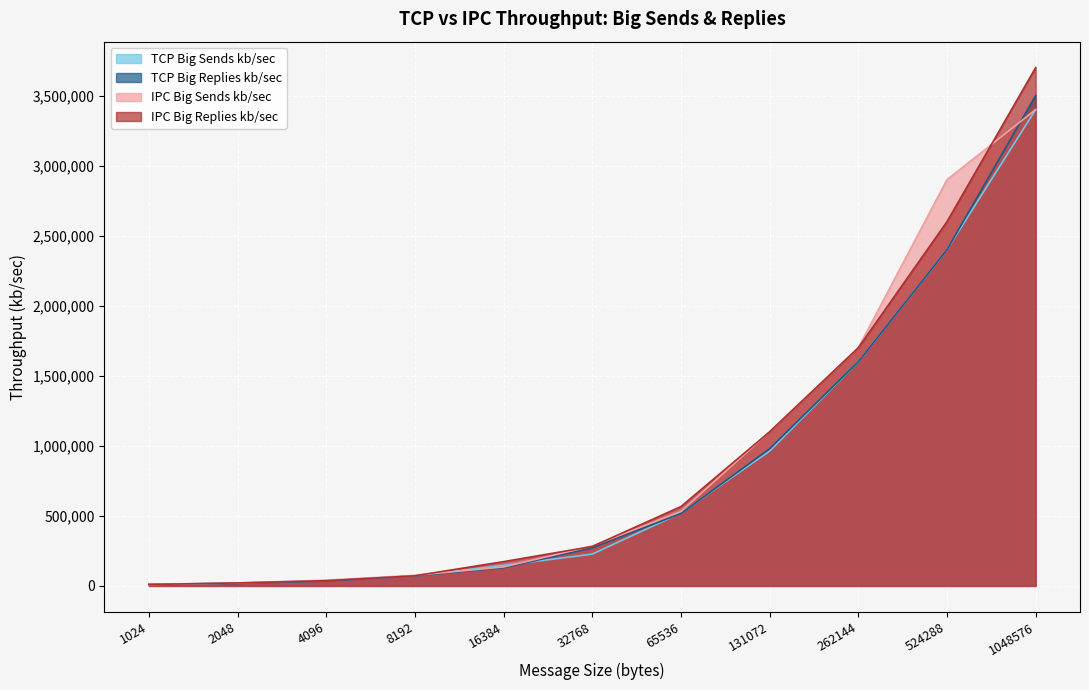

How many times do TCP Big Replies kb/sec and IPC Big Sends kb/sec cross each other?

2